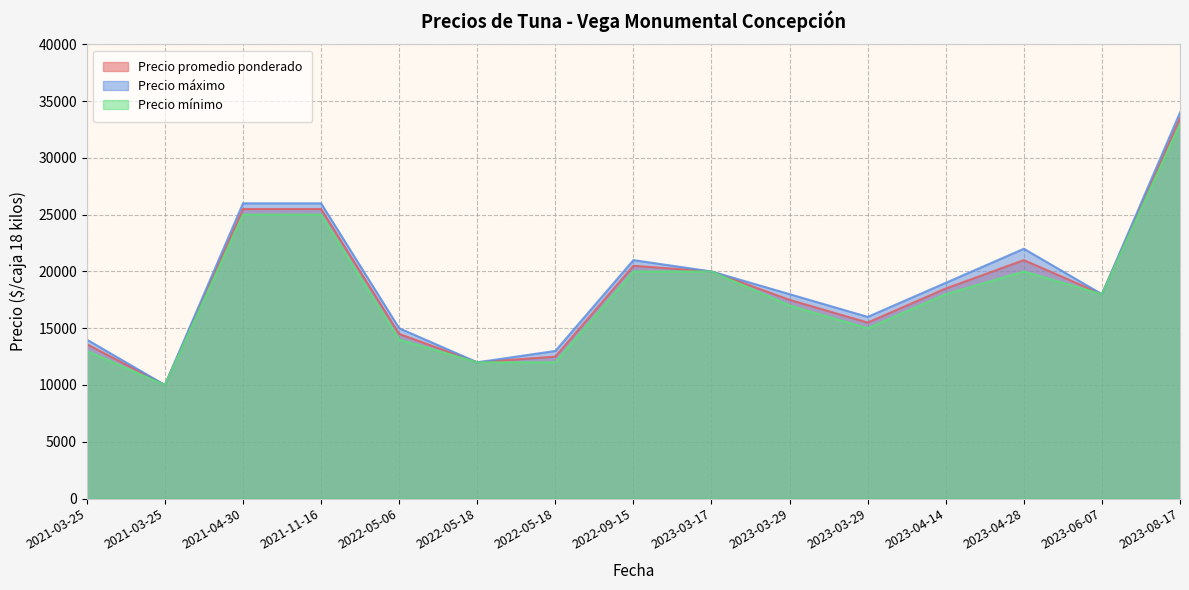

What is the sum of the Precio mínimo values at 2021-03-25 and 2023-03-17?

30000